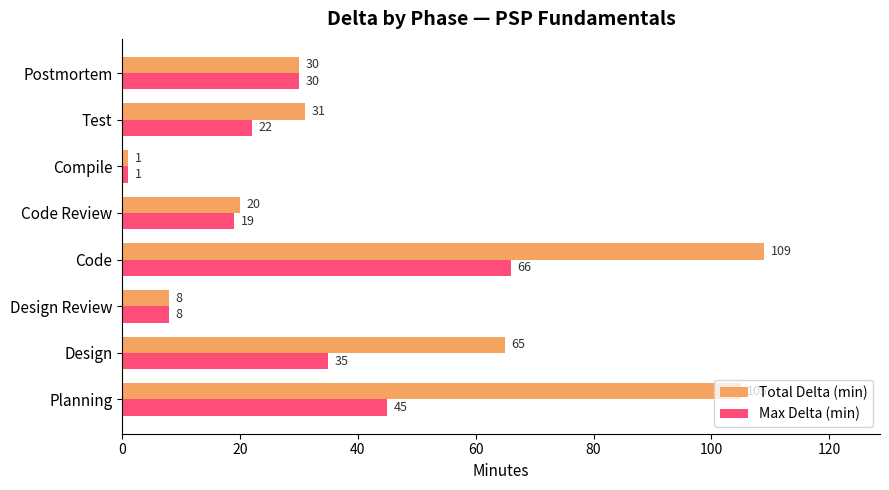

The value of Max Delta (min) at Design Review is 3. True or false?

False